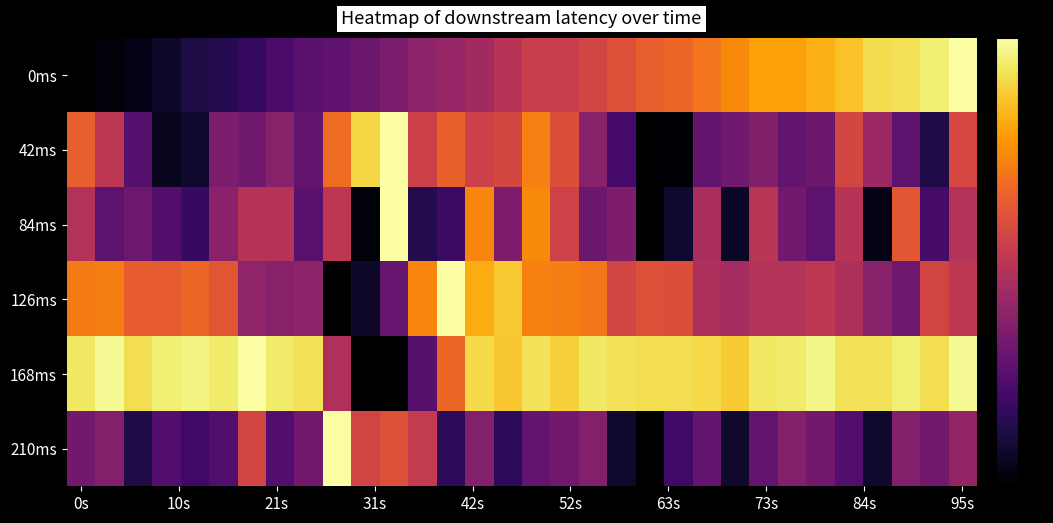

List the series in order of their peak value, highest first.

0ms, 42ms, 84ms, 126ms, 168ms, 210ms